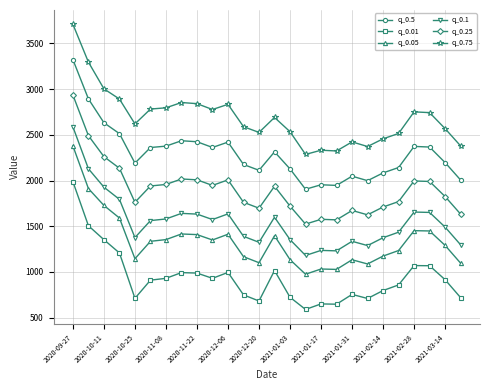

Which series has the largest range (max minus min)?

q_0.75